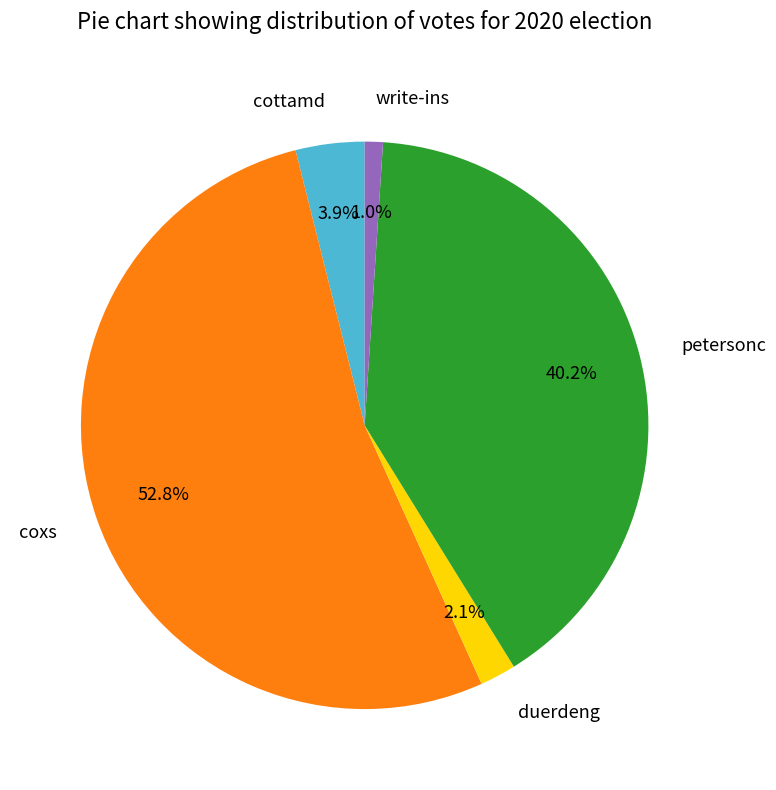

How many segments does this pie chart have?

5